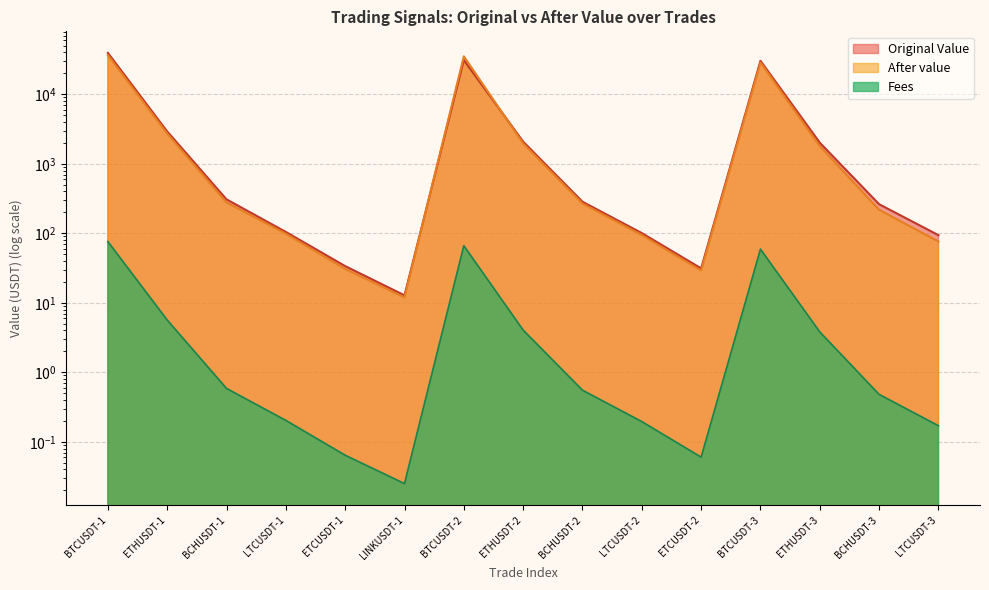

Reading left to right, transcribe all the data shown in this chart.

Original Value: BTCUSDT-1=39470.9	ETHUSDT-1=2921.4	BCHUSDT-1=307.6	LTCUSDT-1=104.5	ETCUSDT-1=33.7	LINKUSDT-1=12.8	BTCUSDT-2=31021.1	ETHUSDT-2=2083.3	BCHUSDT-2=284.1	LTCUSDT-2=100.6	ETCUSDT-2=31.2	BTCUSDT-3=30325.7	ETHUSDT-3=2009.2	BCHUSDT-3=261.9	LTCUSDT-3=93.9
After value: BTCUSDT-1=36544.3	ETHUSDT-1=2727.1	BCHUSDT-1=277.8	LTCUSDT-1=98.6	ETCUSDT-1=30.7	LINKUSDT-1=11.9	BTCUSDT-2=35150.0	ETHUSDT-2=1958.5	BCHUSDT-2=268.0	LTCUSDT-2=94.4	ETCUSDT-2=29.1	BTCUSDT-3=28694.0	ETHUSDT-3=1793.2	BCHUSDT-3=217.7	LTCUSDT-3=76.1
Fees: BTCUSDT-1=76.0	ETHUSDT-1=5.6	BCHUSDT-1=0.6	LTCUSDT-1=0.2	ETCUSDT-1=0.1	LINKUSDT-1=0.0	BTCUSDT-2=66.2	ETHUSDT-2=4.0	BCHUSDT-2=0.6	LTCUSDT-2=0.2	ETCUSDT-2=0.1	BTCUSDT-3=59.0	ETHUSDT-3=3.8	BCHUSDT-3=0.5	LTCUSDT-3=0.2